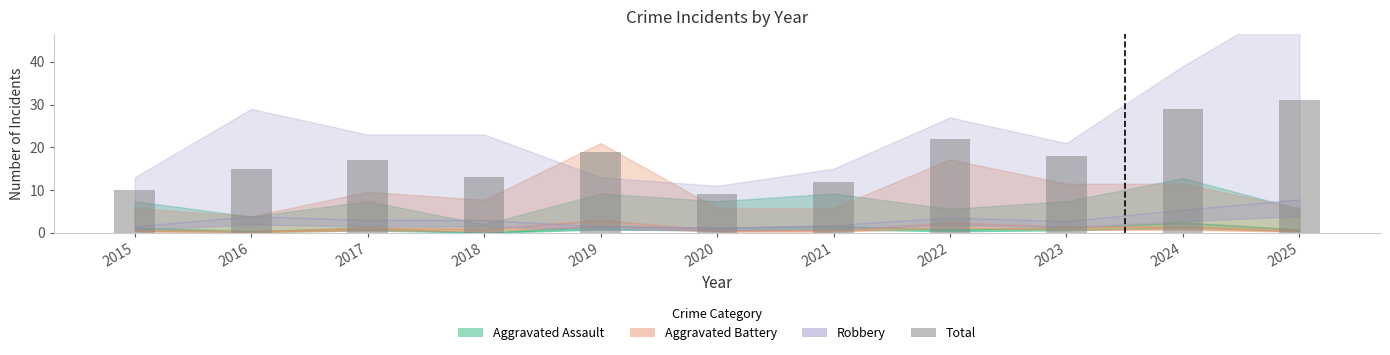

What is the sum of all values?

195